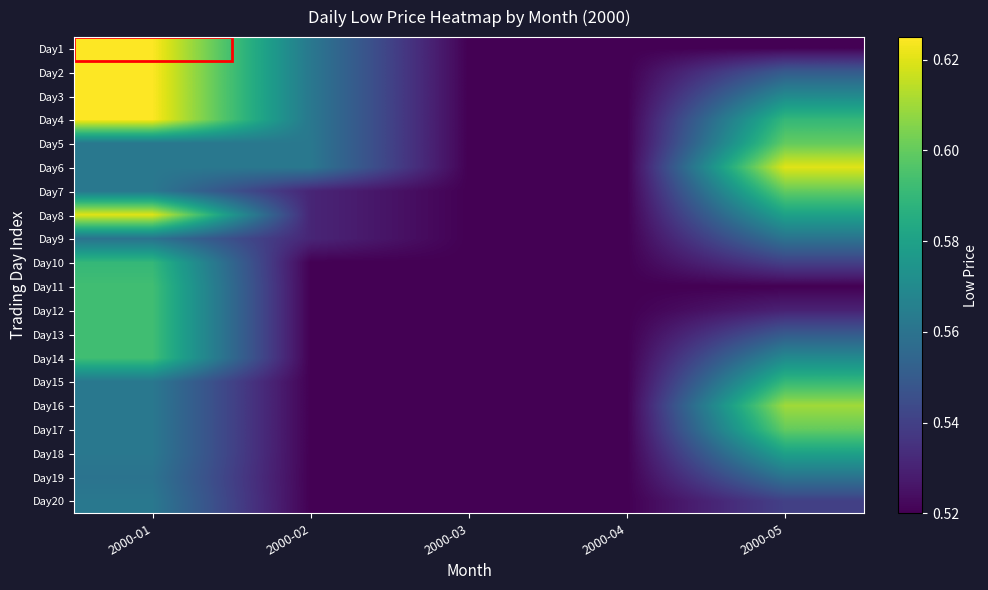

Reading right to left, extract all data points from this chart.

Day1: 2000-05=0.5	2000-04=0.5	2000-03=0.5	2000-02=0.6	2000-01=0.6
Day2: 2000-05=0.6	2000-04=0.5	2000-03=0.5	2000-02=0.6	2000-01=0.6
Day3: 2000-05=0.6	2000-04=0.5	2000-03=0.5	2000-02=0.6	2000-01=0.6
Day4: 2000-05=0.6	2000-04=0.5	2000-03=0.5	2000-02=0.6	2000-01=0.6
Day5: 2000-05=0.6	2000-04=0.5	2000-03=0.5	2000-02=0.6	2000-01=0.6
Day6: 2000-05=0.6	2000-04=0.5	2000-03=0.5	2000-02=0.6	2000-01=0.6
Day7: 2000-05=0.6	2000-04=0.5	2000-03=0.5	2000-02=0.5	2000-01=0.6
Day8: 2000-05=0.6	2000-04=0.5	2000-03=0.5	2000-02=0.5	2000-01=0.6
Day9: 2000-05=0.6	2000-04=0.5	2000-03=0.5	2000-02=0.5	2000-01=0.6
Day10: 2000-05=0.5	2000-04=0.5	2000-03=0.5	2000-02=0.5	2000-01=0.6
Day11: 2000-05=0.5	2000-04=0.5	2000-03=0.5	2000-02=0.5	2000-01=0.6
Day12: 2000-05=0.5	2000-04=0.5	2000-03=0.5	2000-02=0.5	2000-01=0.6
Day13: 2000-05=0.6	2000-04=0.5	2000-03=0.5	2000-02=0.5	2000-01=0.6
Day14: 2000-05=0.6	2000-04=0.5	2000-03=0.5	2000-02=0.5	2000-01=0.6
Day15: 2000-05=0.6	2000-04=0.5	2000-03=0.5	2000-02=0.5	2000-01=0.6
Day16: 2000-05=0.6	2000-04=0.5	2000-03=0.5	2000-02=0.5	2000-01=0.6
Day17: 2000-05=0.6	2000-04=0.5	2000-03=0.5	2000-02=0.5	2000-01=0.6
Day18: 2000-05=0.6	2000-04=0.5	2000-03=0.5	2000-02=0.5	2000-01=0.6
Day19: 2000-05=0.6	2000-04=0.5	2000-03=0.5	2000-02=0.5	2000-01=0.6
Day20: 2000-05=0.5	2000-04=0.5	2000-03=0.5	2000-02=0.5	2000-01=0.6